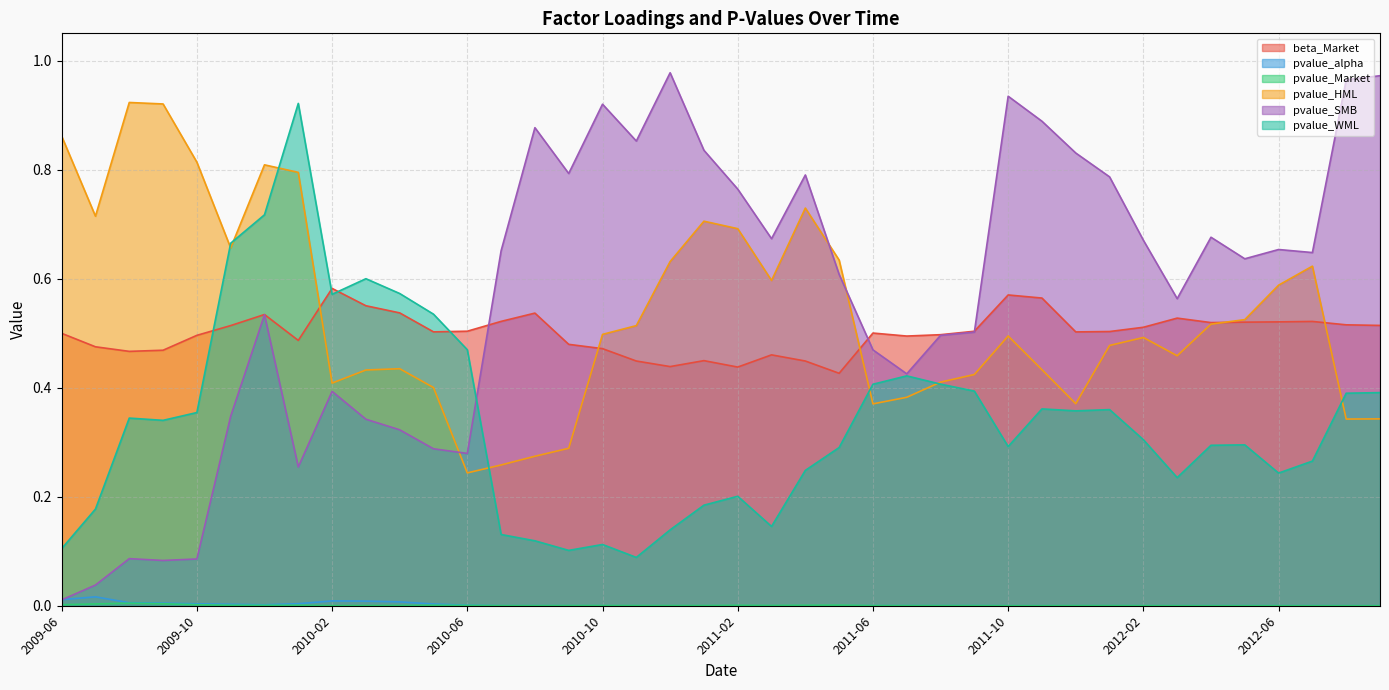

Is it true that beta_Market equals 0.4 at 2011-05?

True